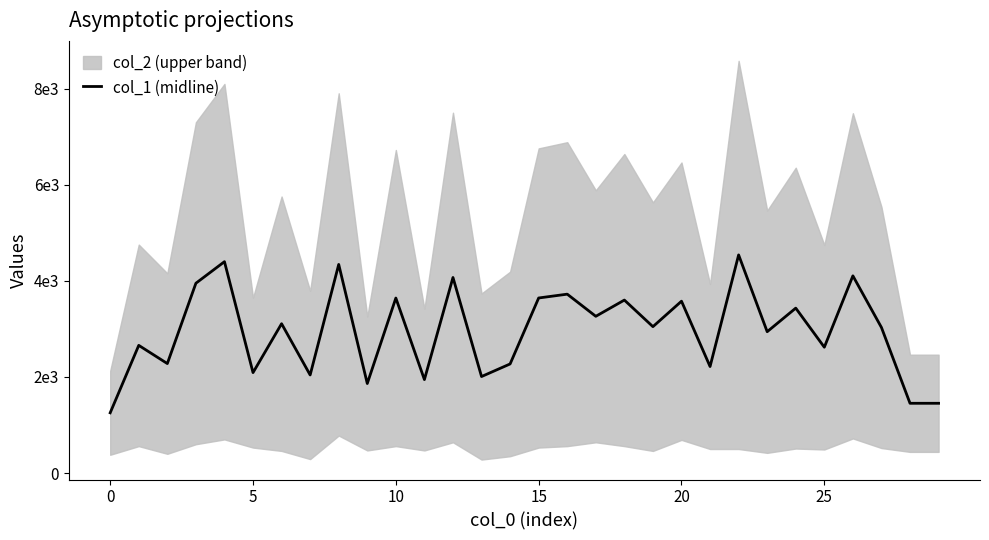

True or false: the data shows 2009.0 at 13.

True